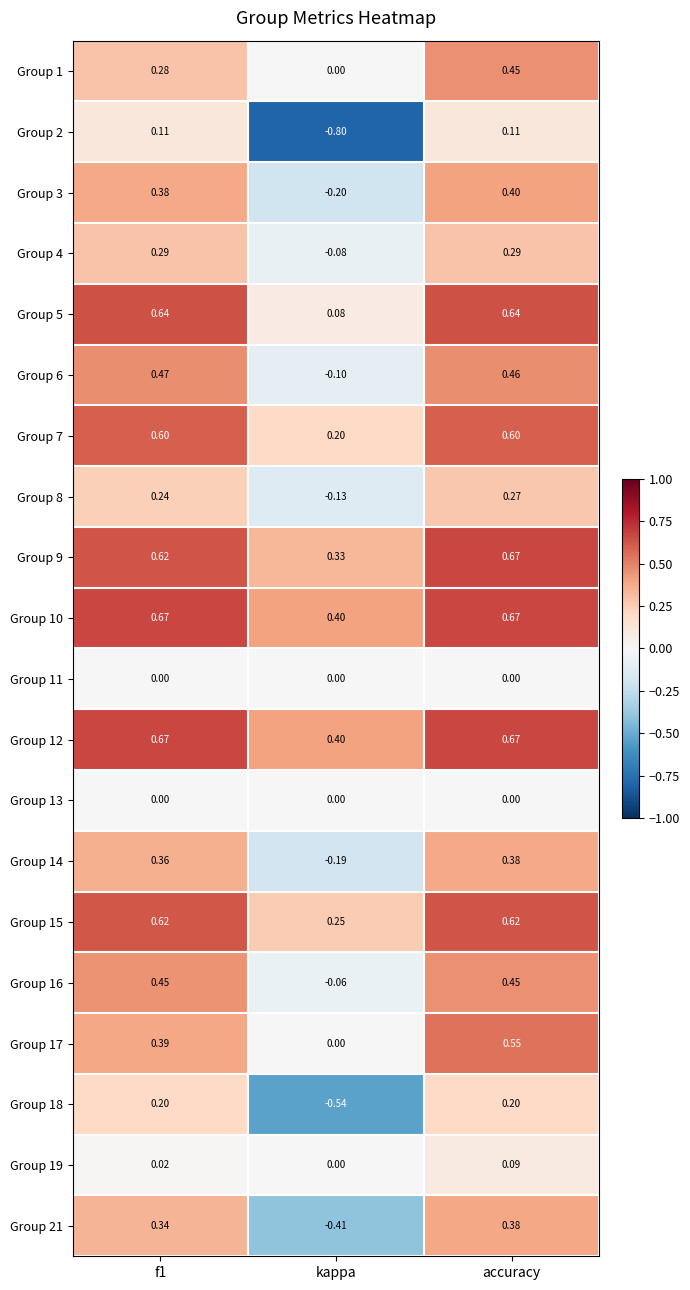

Which label corresponds to the smallest value in the chart?

kappa